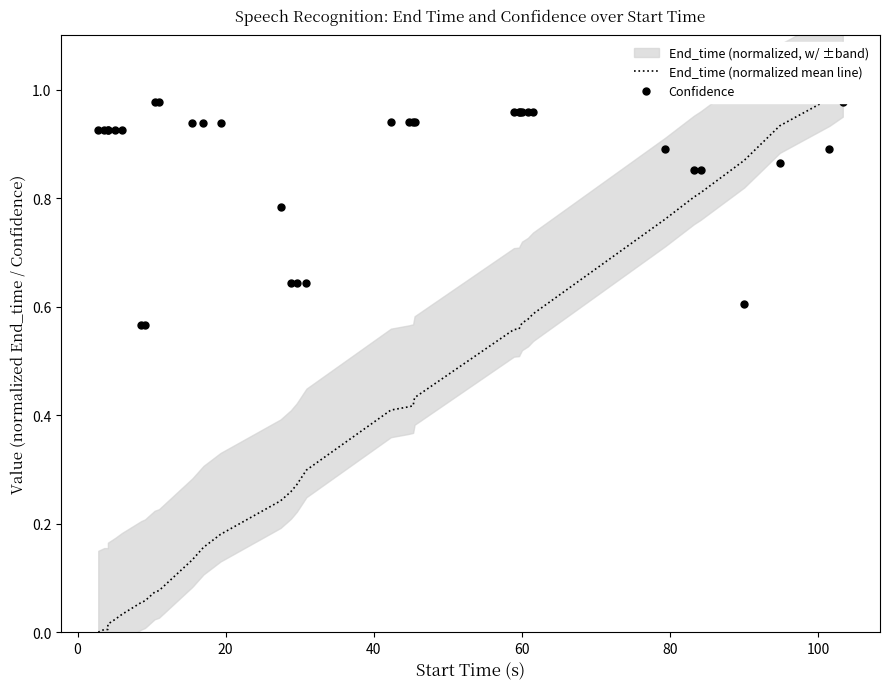

What is the difference between the maximum and minimum values in the End_time (normalized mean line) series?

1.0